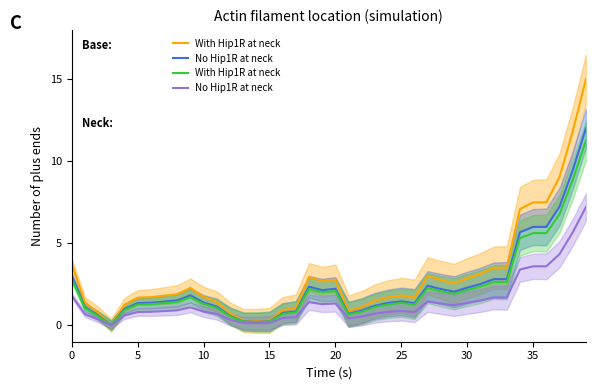

Reading right to left, list all the values displayed in this chart.

With Hip1R at neck: 15.0	11.8	9.0	7.5	7.5	7.1	3.5	3.5	3.1	2.9	2.6	2.8	3.0	1.7	1.8	1.7	1.5	1.1	0.9	2.8	2.7	2.9	1.0	0.9	0.3	0.3	0.3	0.7	1.4	1.7	2.3	1.9	1.8	1.7	1.7	1.3	0.0	0.8	1.4	3.8
No Hip1R at neck: 12.0	9.4	7.2	6.0	6.0	5.7	2.8	2.8	2.5	2.3	2.0	2.2	2.4	1.3	1.5	1.4	1.2	0.9	0.7	2.2	2.1	2.4	0.8	0.7	0.2	0.2	0.2	0.6	1.1	1.4	1.8	1.5	1.4	1.4	1.4	1.0	0.0	0.6	1.1	3.0
With Hip1R at neck : 11.2	8.9	6.8	5.6	5.6	5.3	2.6	2.6	2.4	2.2	1.9	2.1	2.3	1.3	1.4	1.3	1.1	0.8	0.7	2.1	2.0	2.2	0.8	0.7	0.2	0.2	0.2	0.5	1.1	1.3	1.7	1.4	1.4	1.3	1.3	0.9	0.0	0.6	1.0	2.8
No Hip1R at neck : 7.2	5.7	4.3	3.6	3.6	3.4	1.7	1.7	1.5	1.4	1.2	1.3	1.4	0.8	0.9	0.8	0.7	0.5	0.4	1.3	1.3	1.4	0.5	0.4	0.1	0.1	0.1	0.4	0.7	0.8	1.1	0.9	0.9	0.8	0.8	0.6	0.0	0.4	0.7	1.8